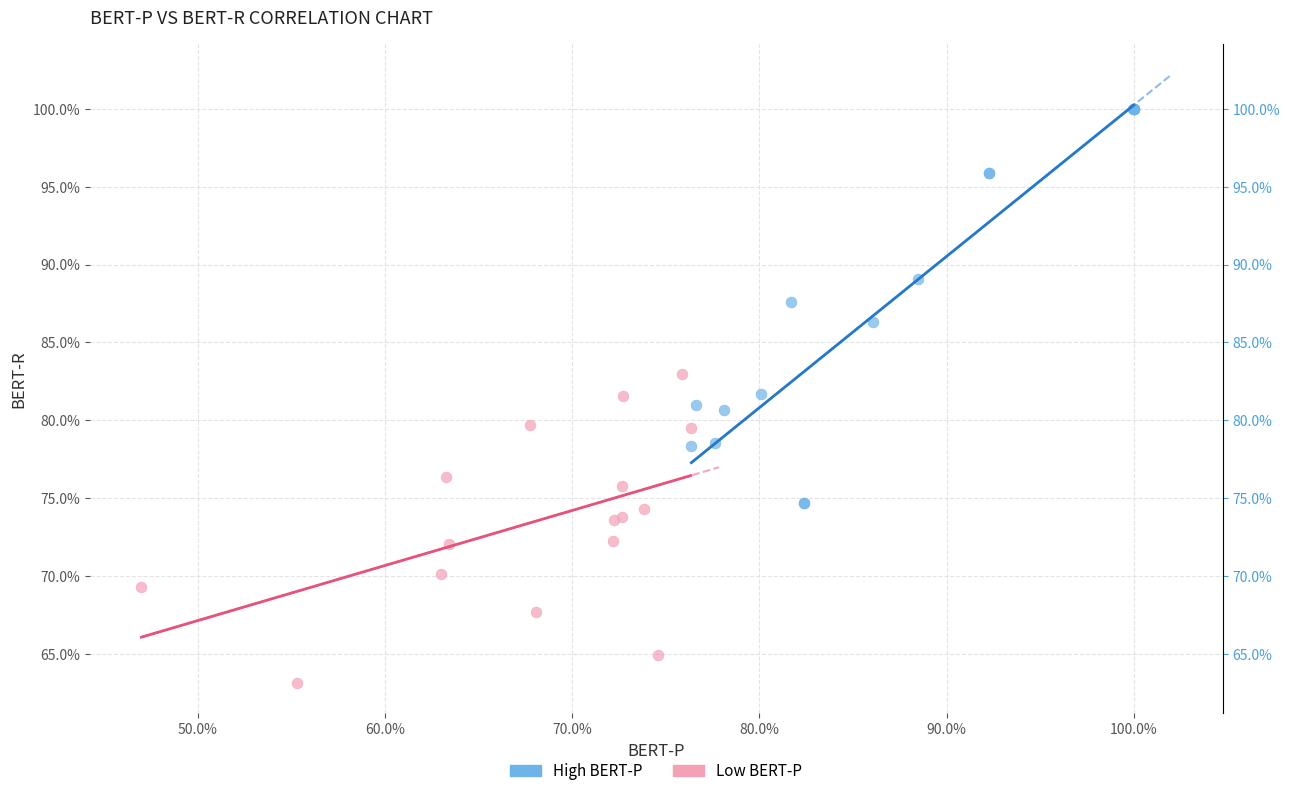

Which series has the largest Y range (max minus min)?

High BERT-P